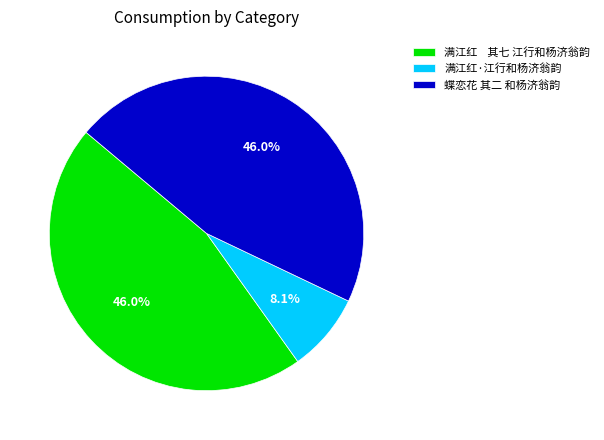

What percentage is the 蝶恋花 其二 和杨济翁韵 slice, to the nearest percent?

46%